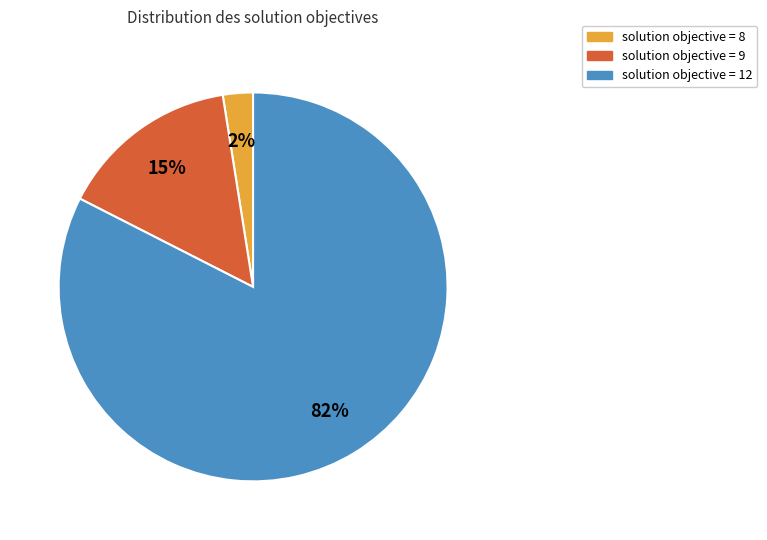

Rank the categories by value from lowest to highest.

solution objective = 8, solution objective = 9, solution objective = 12